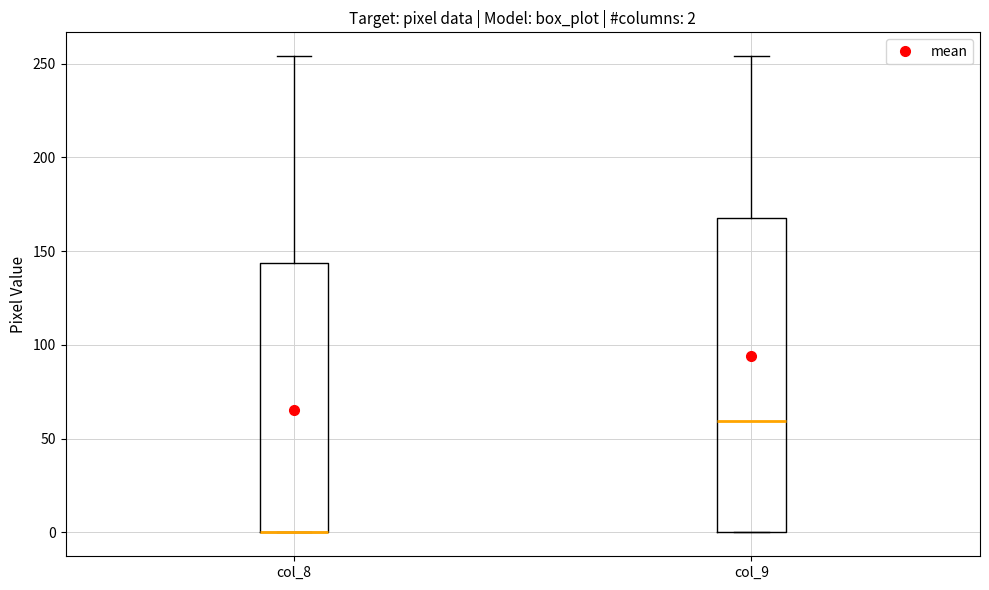

Comparing the boxes themselves (not the whiskers), which one is the tallest?

col_9